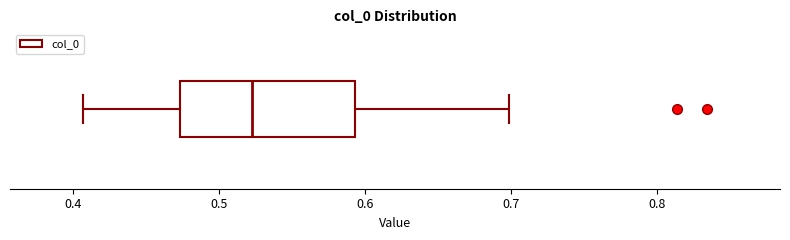

Transcribe this box plot: give where the median line is, the range the box spans, and where the two whiskers end, as read against the x-axis. The values are not printed on the chart, so give them approximately, as read against the axis.

median 0.52, box 0.47 to 0.59, whiskers 0.41 to 0.70